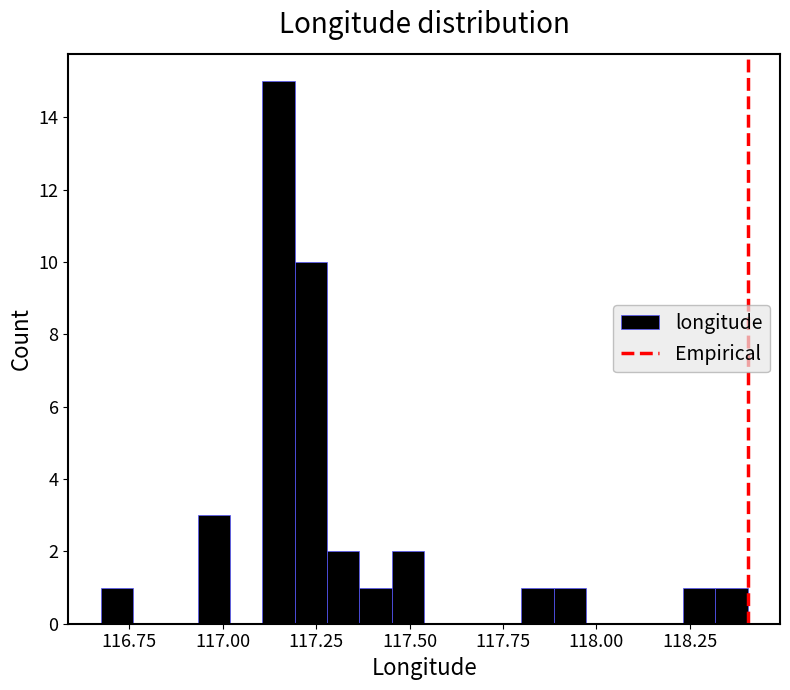

Around what value on the x-axis is the tallest bar? Give the approximate position of its centre, as read against the axis.

117.15